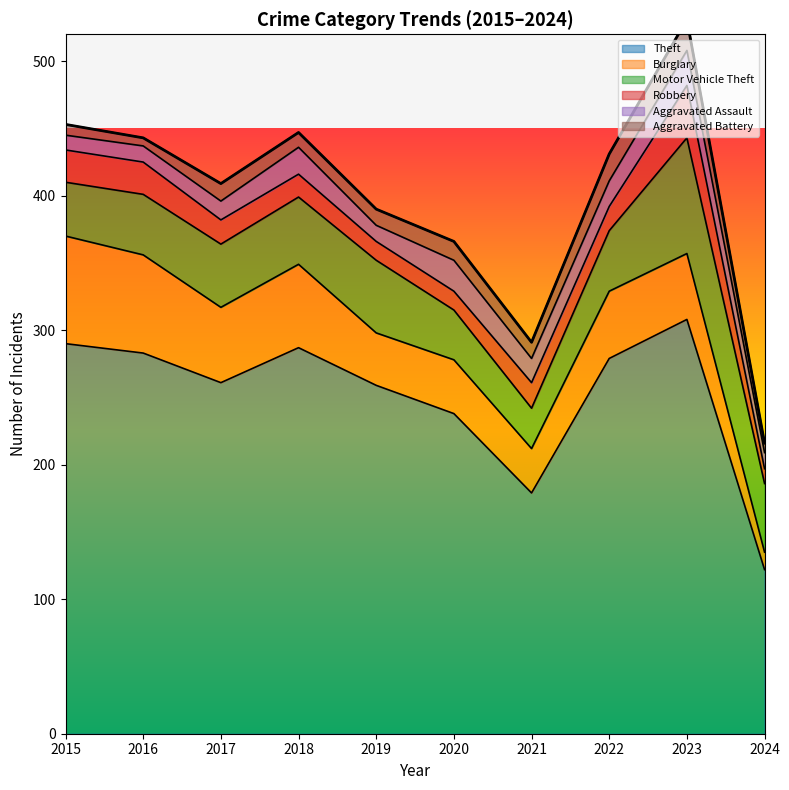

In Robbery, how many points are higher than both neighbors (excluding endpoints)?

2